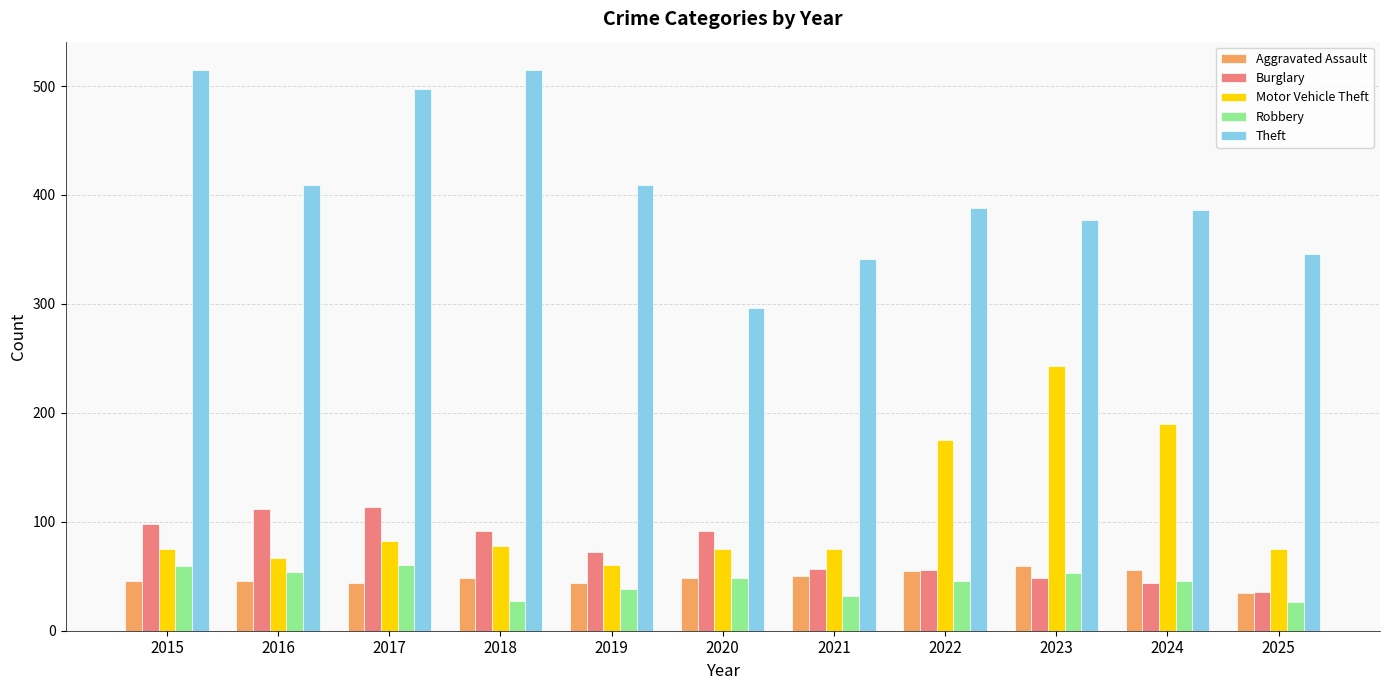

What is the spread (max minus min) of values at 2024?

342